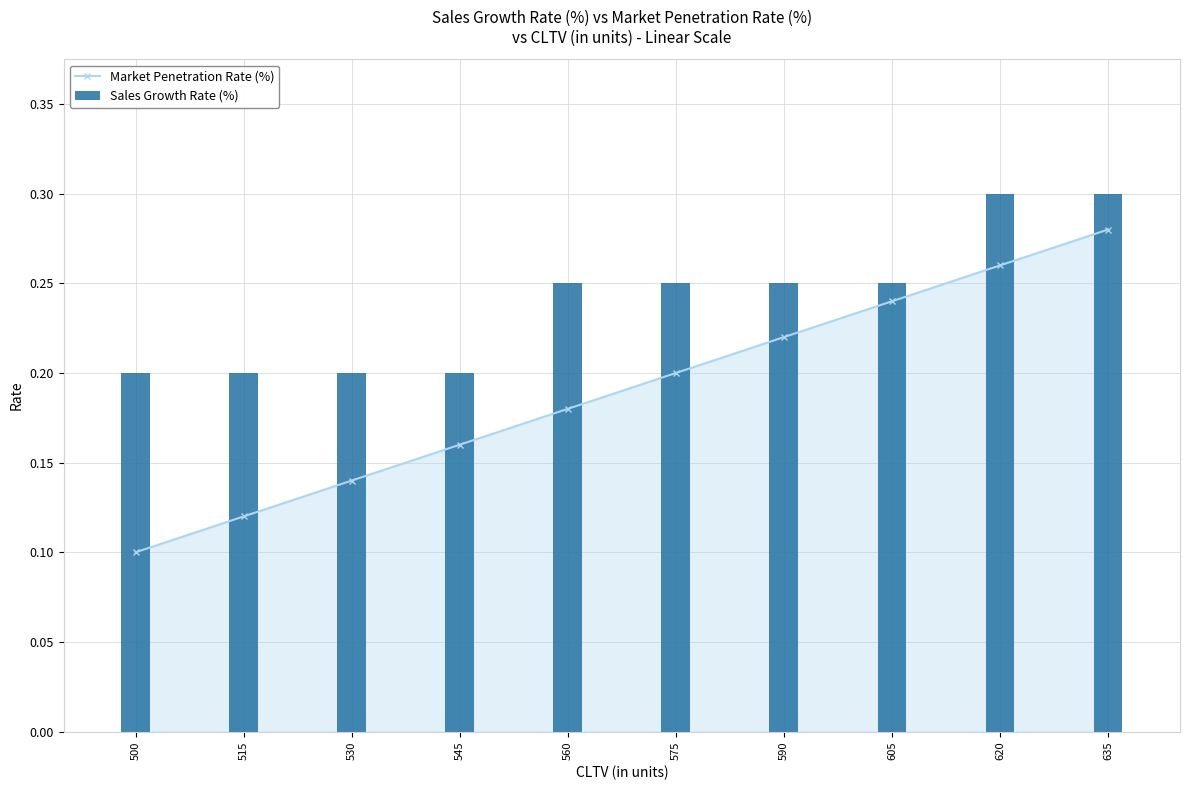

Is the value of Market Penetration Rate (%) at 575 greater than the value of Sales Growth Rate (%) at 560?

No